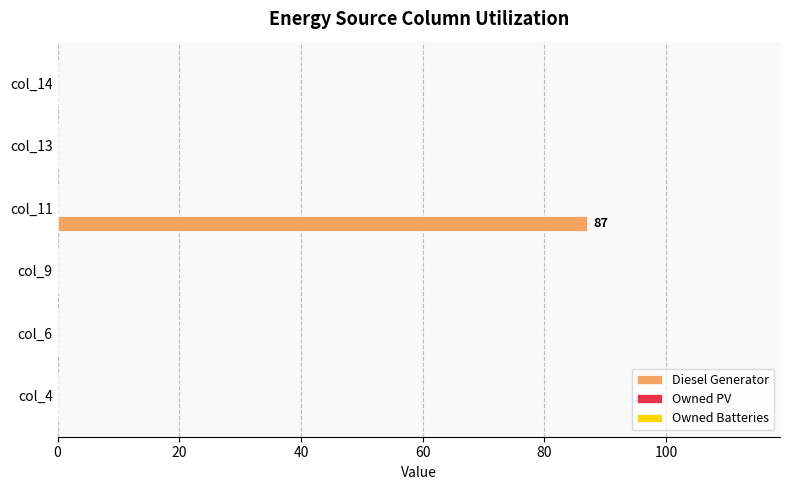

Between col_6 and col_11, which is larger?

col_11